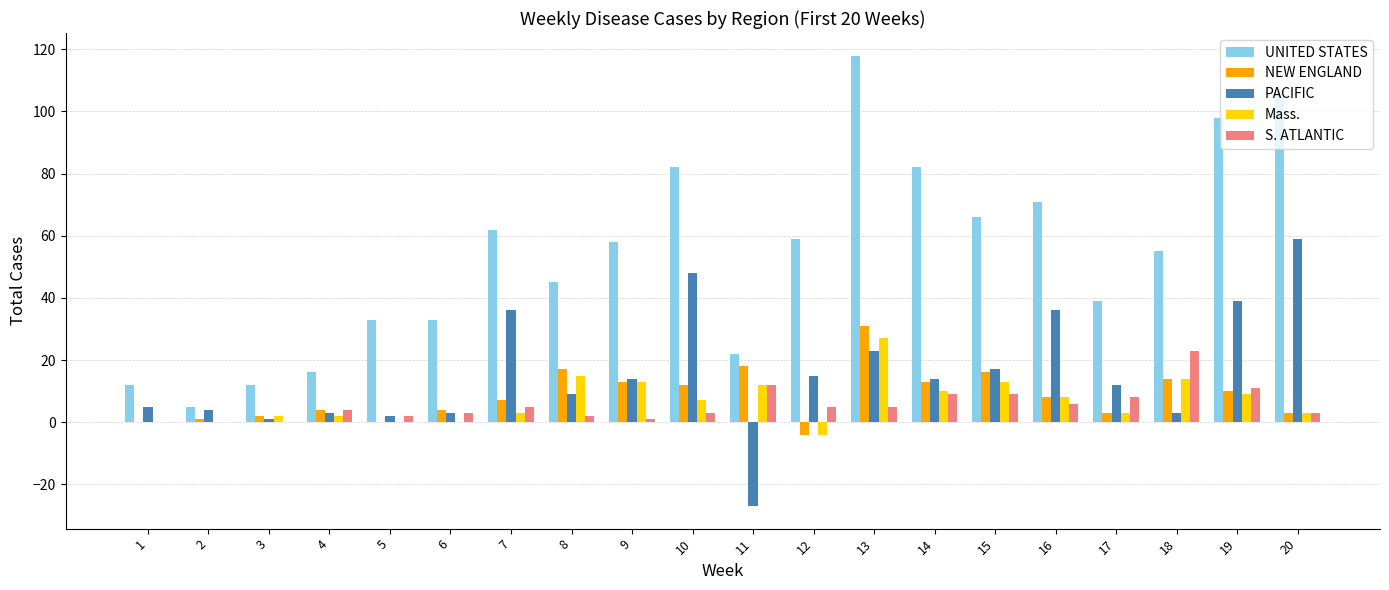

Reading left to right, what are all the values shown in this chart?

UNITED STATES: 1=12	2=5	3=12	4=16	5=33	6=33	7=62	8=45	9=58	10=82	11=22	12=59	13=118	14=82	15=66	16=71	17=39	18=55	19=98	20=107
NEW ENGLAND: 1=0	2=1	3=2	4=4	5=0	6=4	7=7	8=17	9=13	10=12	11=18	12=-4	13=31	14=13	15=16	16=8	17=3	18=14	19=10	20=3
PACIFIC: 1=5	2=4	3=1	4=3	5=2	6=3	7=36	8=9	9=14	10=48	11=-27	12=15	13=23	14=14	15=17	16=36	17=12	18=3	19=39	20=59
Mass.: 1=0	2=0	3=2	4=2	5=0	6=0	7=3	8=15	9=13	10=7	11=12	12=-4	13=27	14=10	15=13	16=8	17=3	18=14	19=9	20=3
S. ATLANTIC: 1=0	2=0	3=0	4=4	5=2	6=3	7=5	8=2	9=1	10=3	11=12	12=5	13=5	14=9	15=9	16=6	17=8	18=23	19=11	20=3